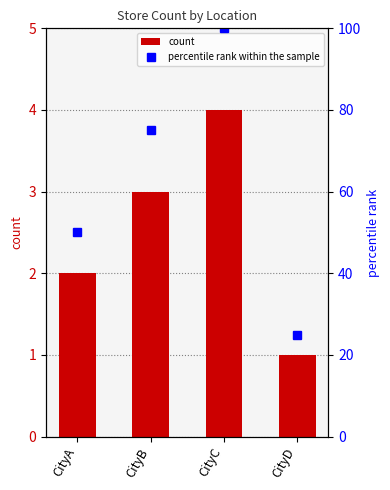

How many groups of bars are there?

4